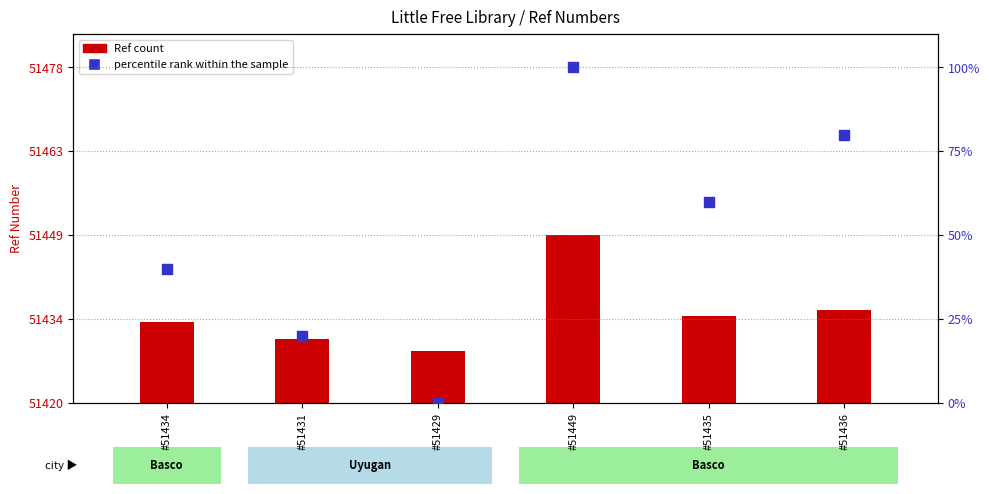

Is the value of percentile rank within the sample at #51436 greater than the value of Ref (offset from 51420) at #51436?

Yes